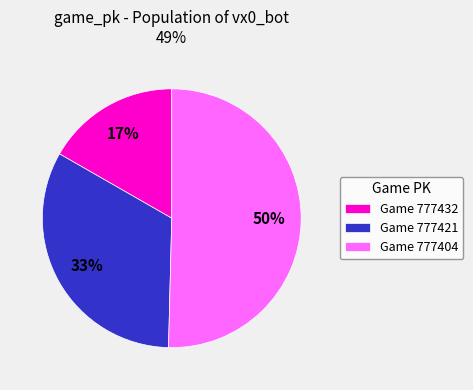

To the nearest percent, what is the combined percentage of Game 777404 and Game 777421?

83%